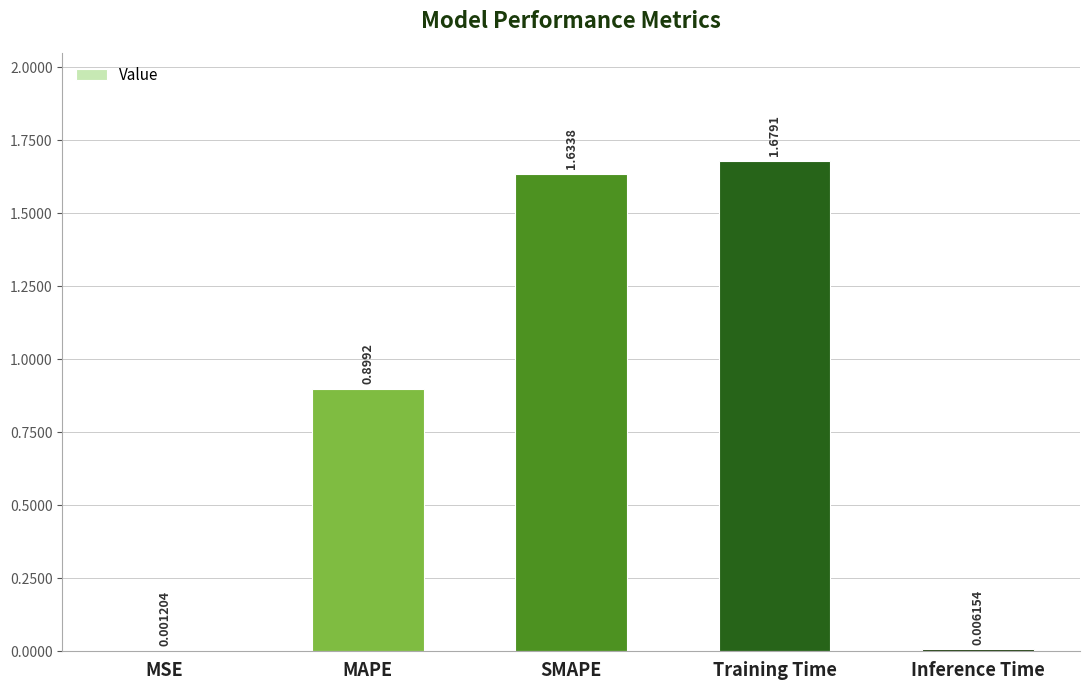

At which label is the value closest to 0?

MSE